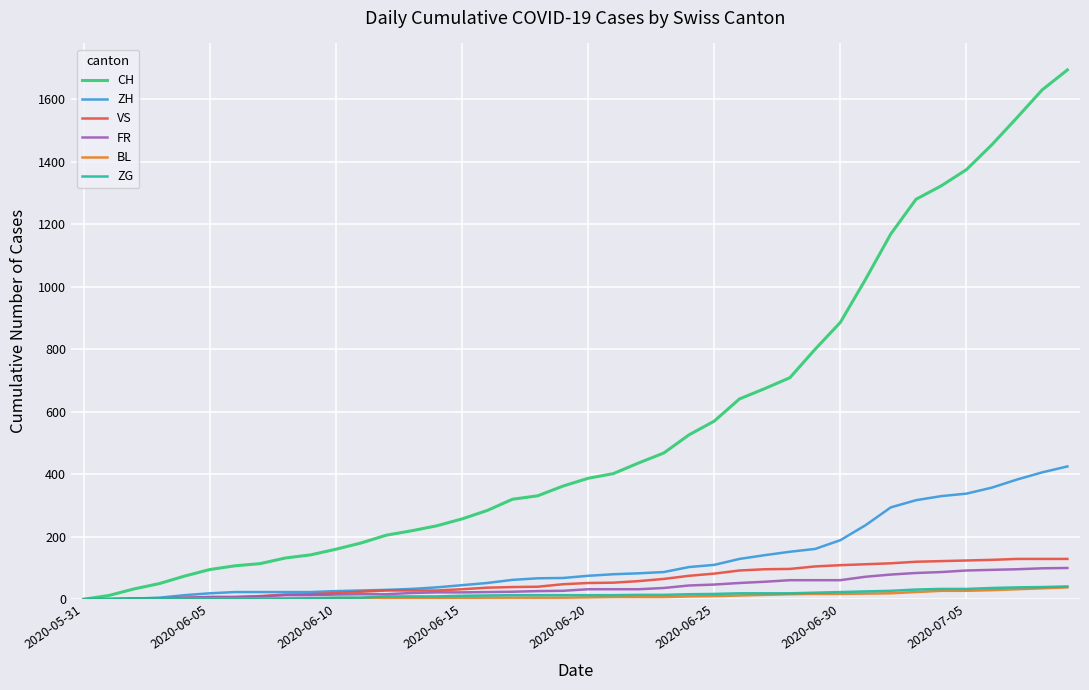

Which series has the widest spread of values?

CH